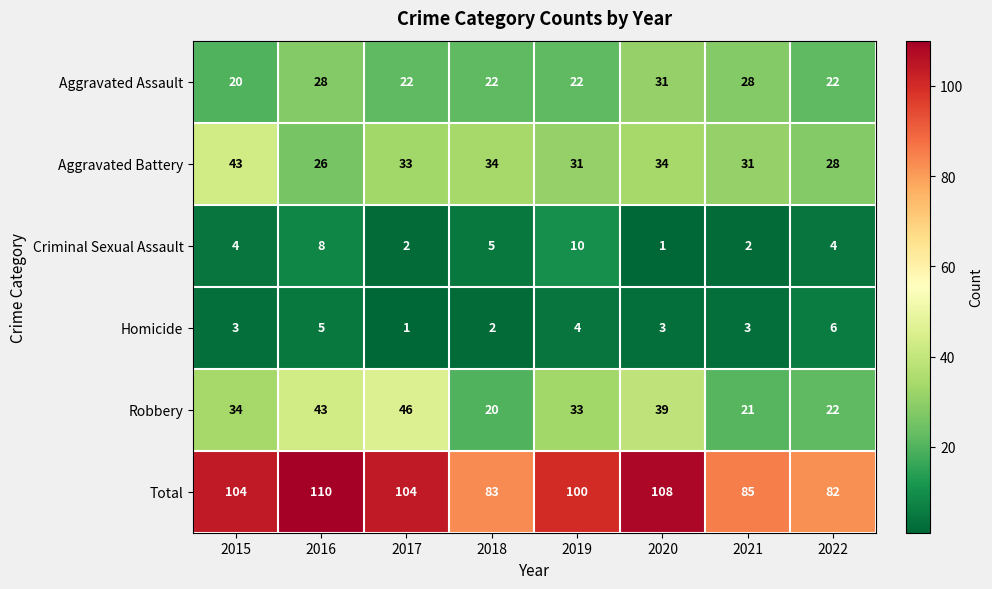

At which label is Criminal Sexual Assault closest to 5?

2018